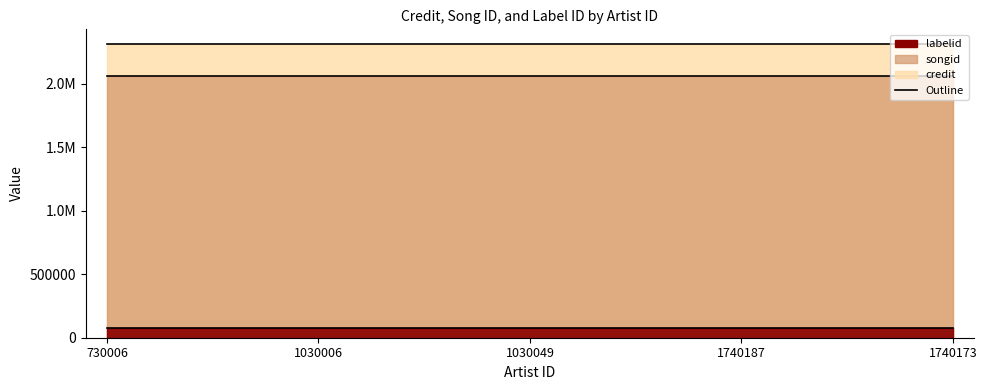

Reading right to left, list all the values displayed in this chart.

credit: 1740173=2313017	1740187=2313017	1030049=2313017	1030006=2313017	730006=2313017
songid: 1740173=2062640	1740187=2062640	1030049=2062640	1030006=2062640	730006=2062640
labelid: 1740173=75698	1740187=75698	1030049=75698	1030006=75698	730006=75698